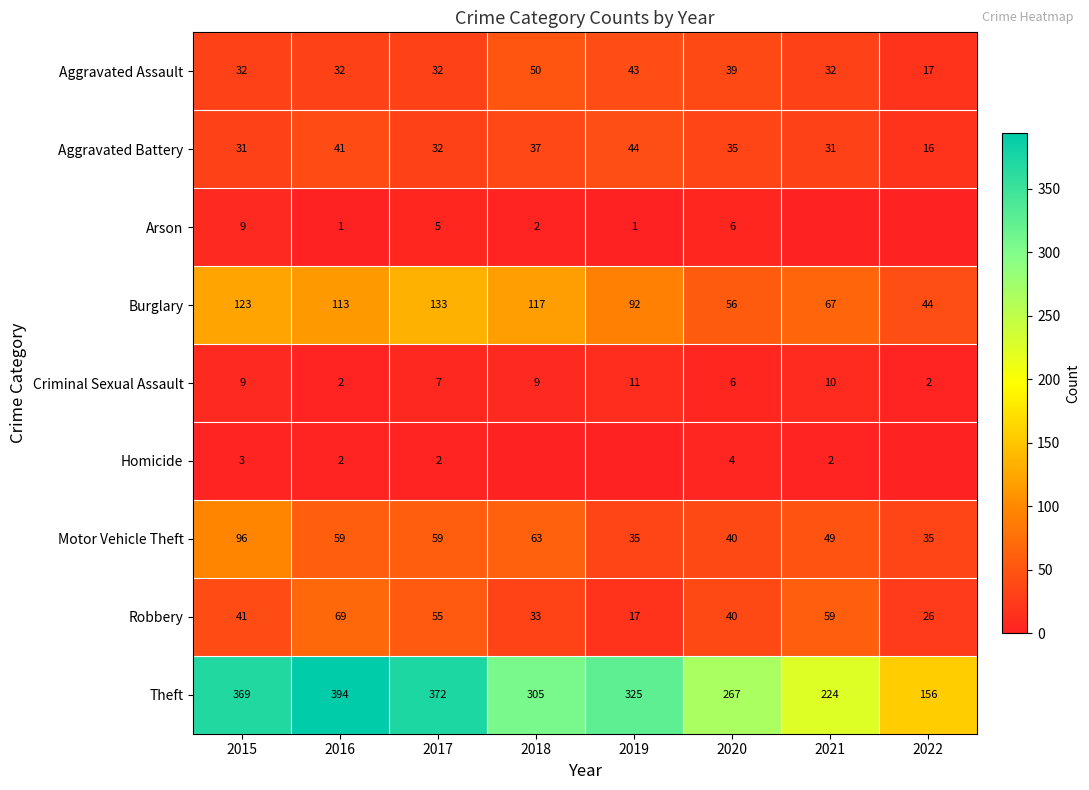

What is the spread (max minus min) of values at 2016?

393